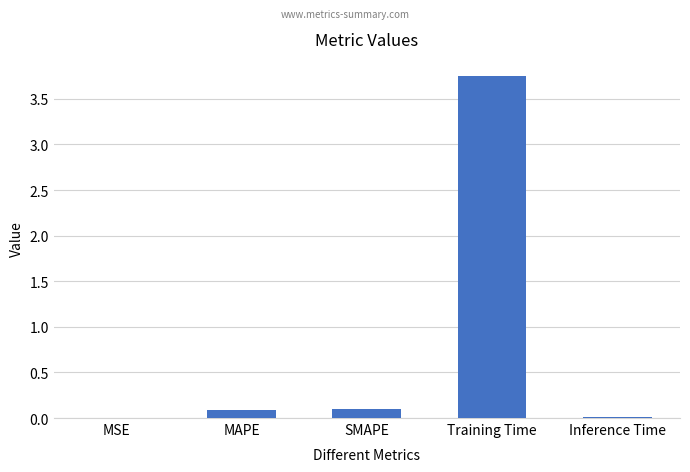

What is the change in value from SMAPE to Inference Time?

-0.1